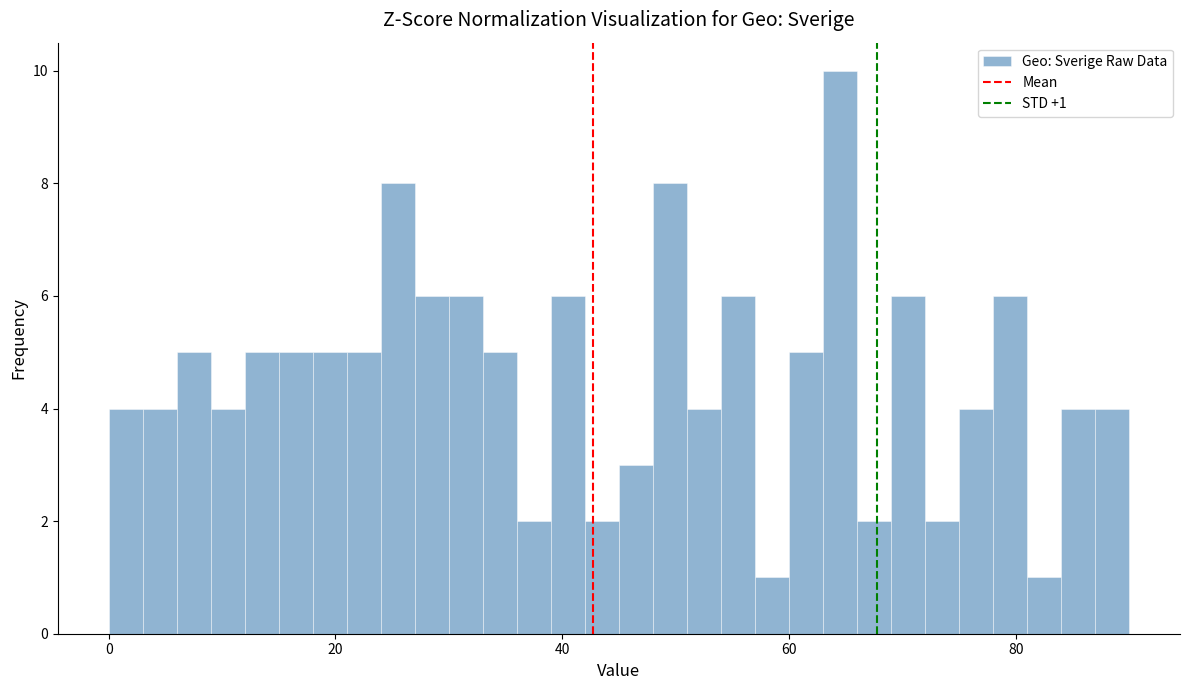

Around what value on the x-axis is the tallest bar? Give the approximate position of its centre, as read against the axis.

64